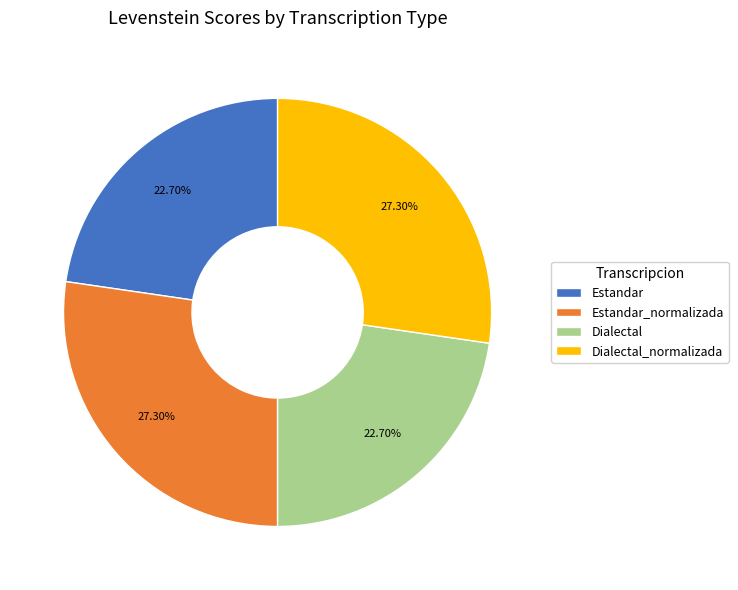

Is there a majority slice in this chart?

No